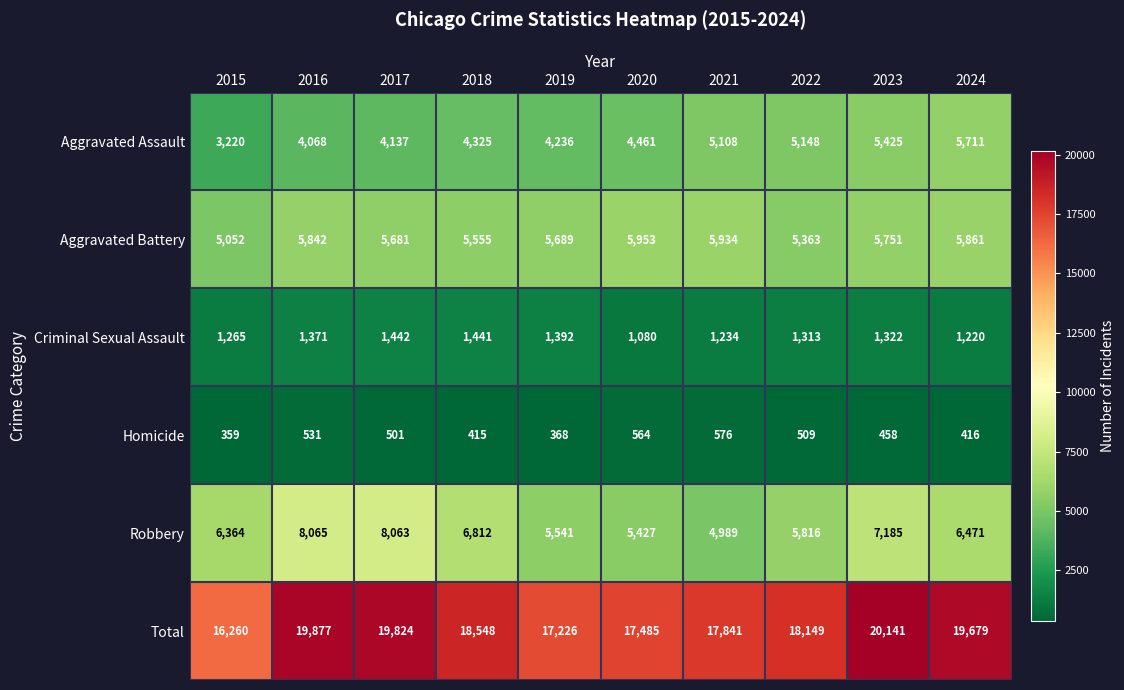

What is the smallest value displayed?

359